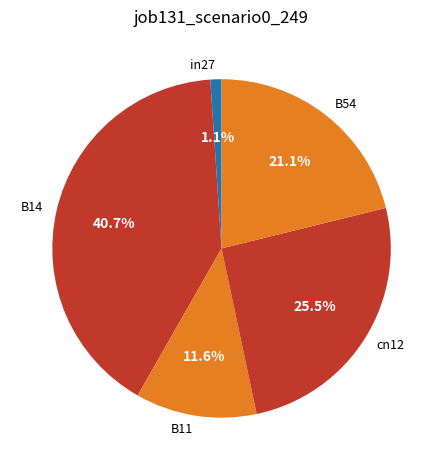

To the nearest percent, what is the average slice percentage?

20%